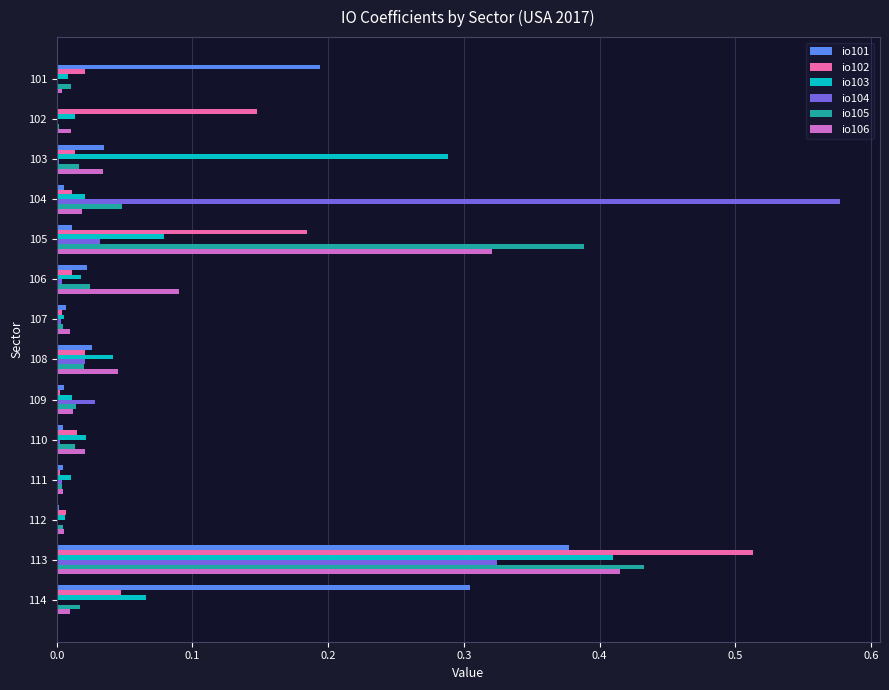

Count the number of categories in the chart.

14